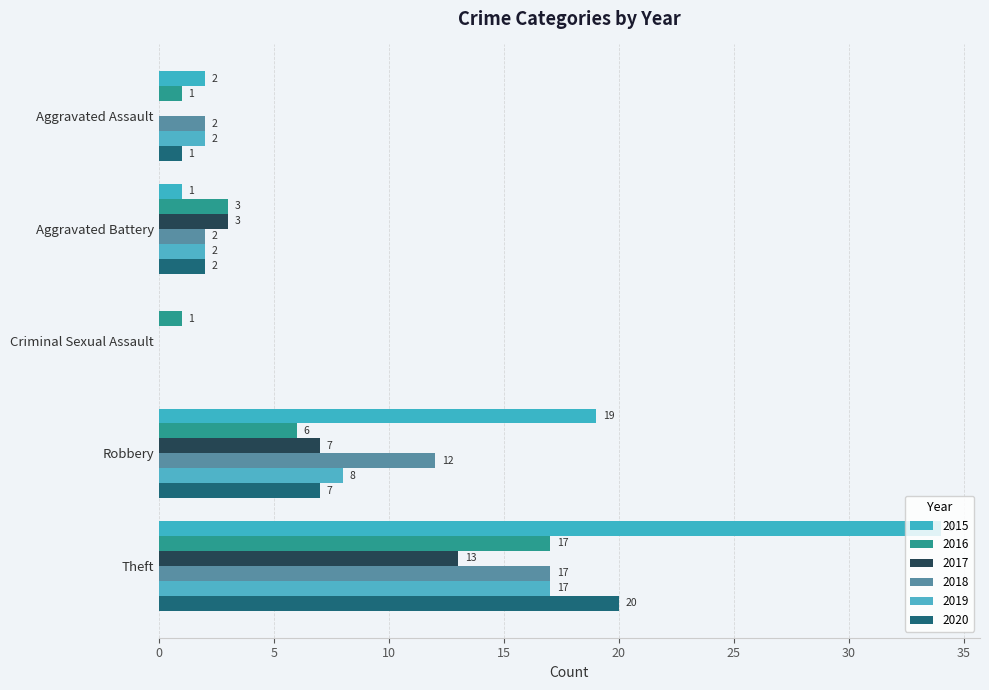

What is the average value of the 2020 series?

6